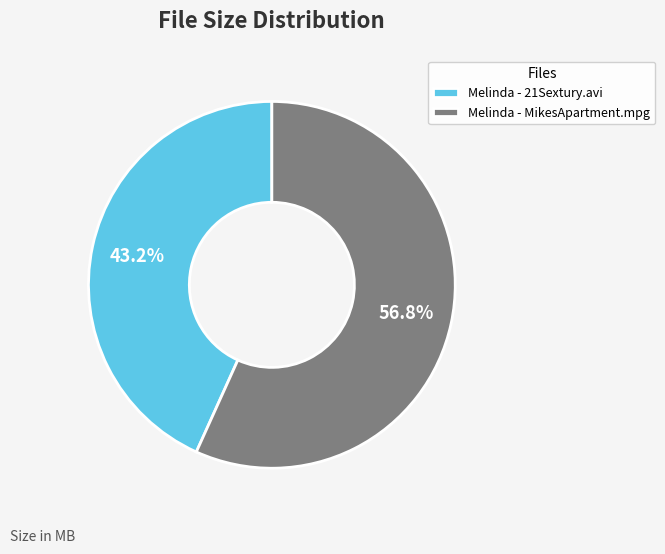

Which slice is the smallest?

Melinda - 21Sextury.avi